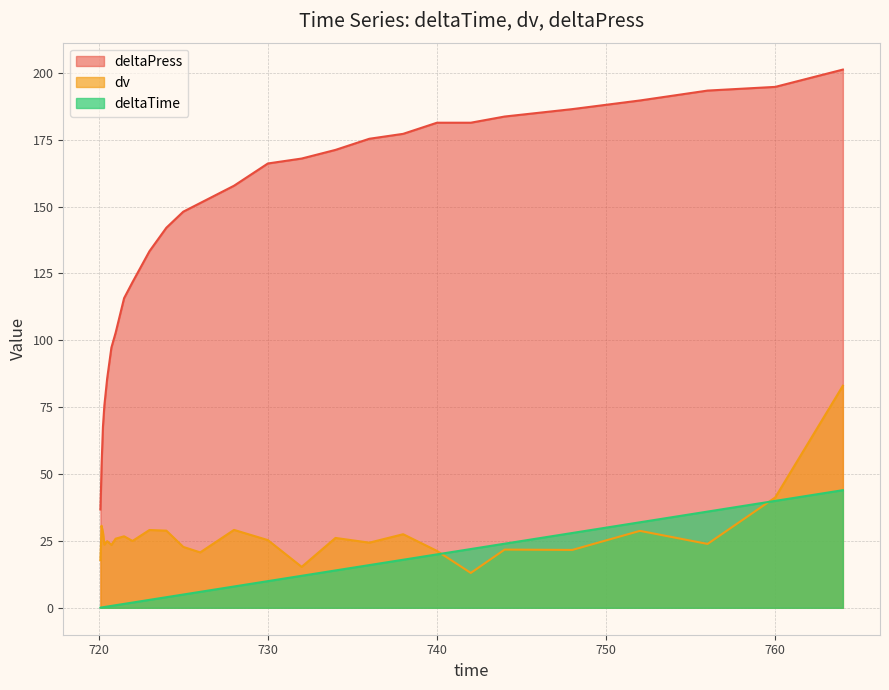

True or false: dv has more than 0 interior local peaks.

True